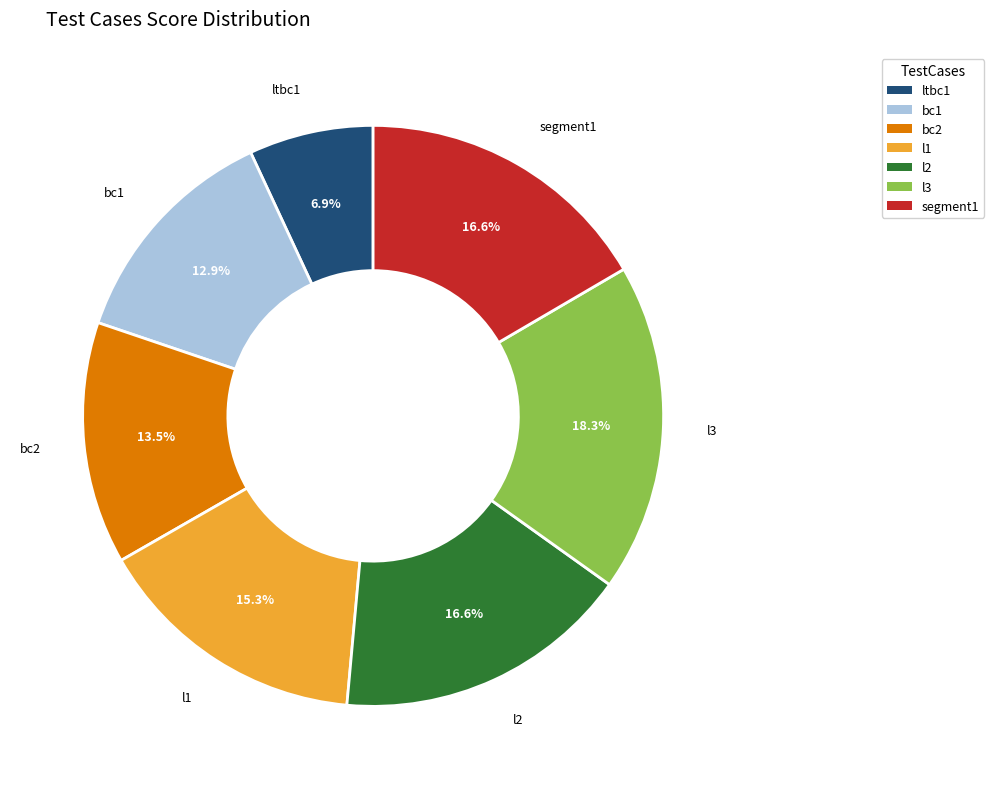

What is the ratio of the value at bc2 to the value at l3?

0.7